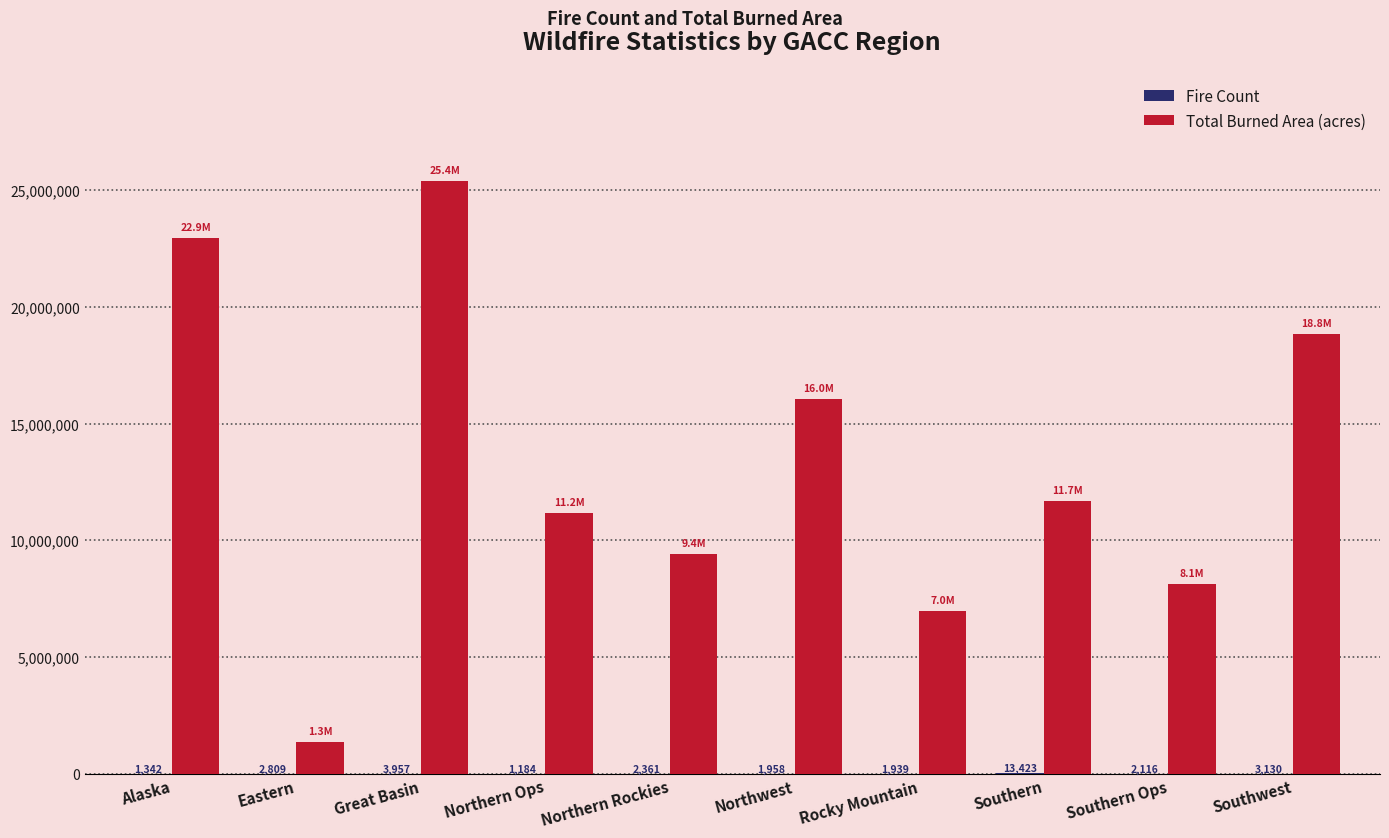

What is the sum of the Total Burned Area (acres) values at Great Basin and Eastern?

26743867.6